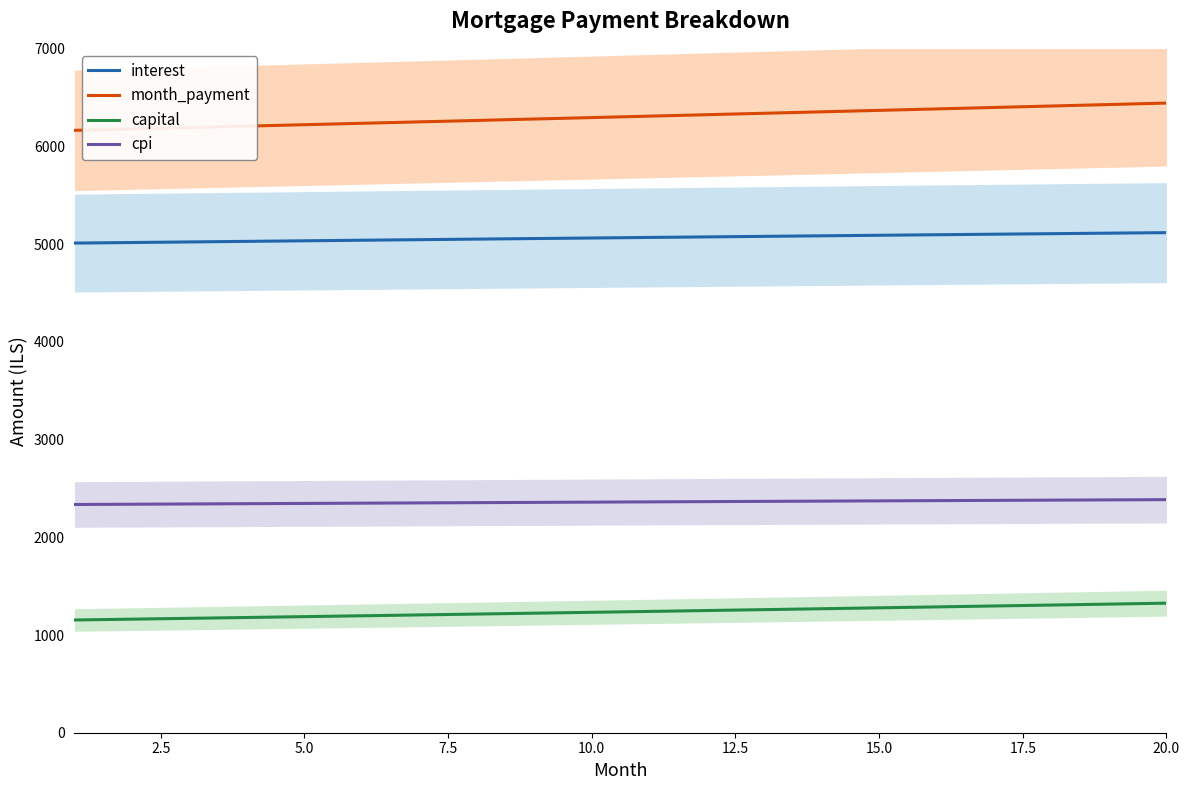

True or false: interest and capital cross at least once.

False